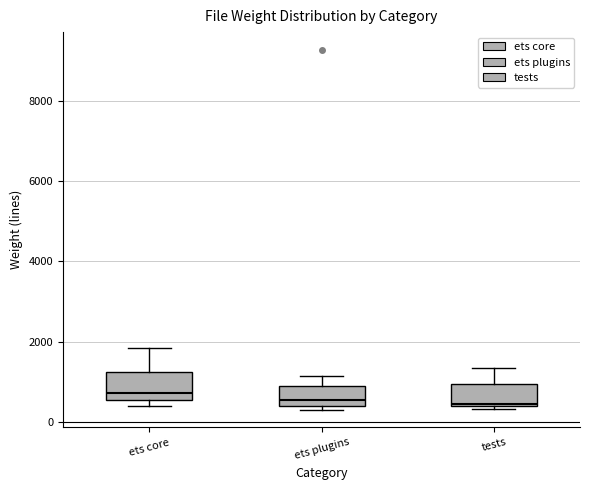

Reading left to right, read every box against the y-axis: the position of its median line, the range the box covers, and the ends of its whiskers. The values are not printed on the chart, so give them approximately, as read against the axis.

ets core: median 800, box 600 to 1200, whiskers 400 to 1800
ets plugins: median 600, box 400 to 800, whiskers 400 (just below the box's lower edge) to 1200
tests: median 400, box 400 to 1000, whiskers 400 (just below the box's lower edge) to 1400